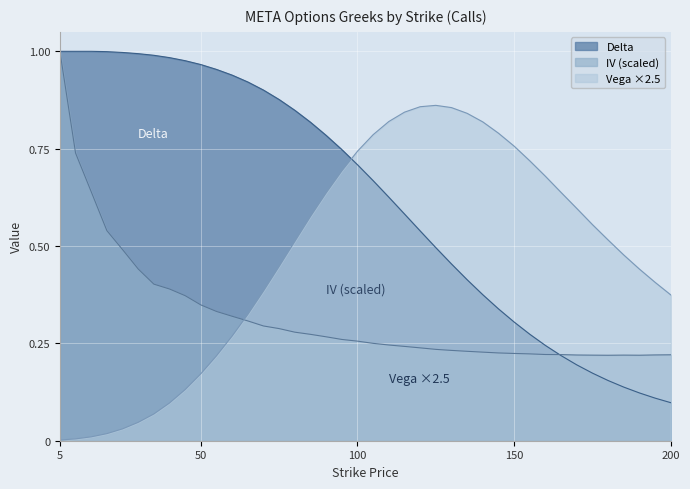

At which category is the sum across all series the highest?

5